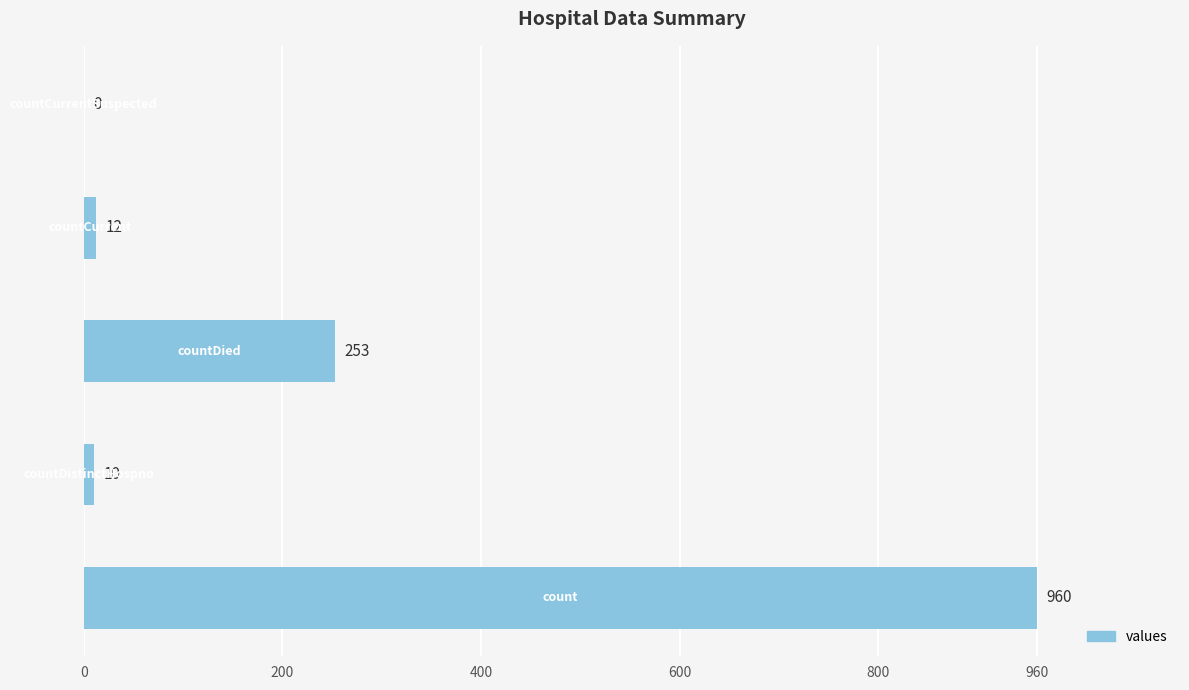

What is the sum of all values?

1235